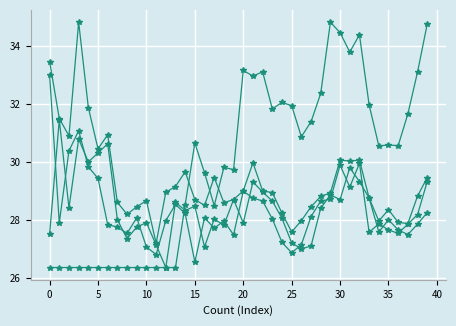

Is it true that Open equals 44.4 at 34?

False